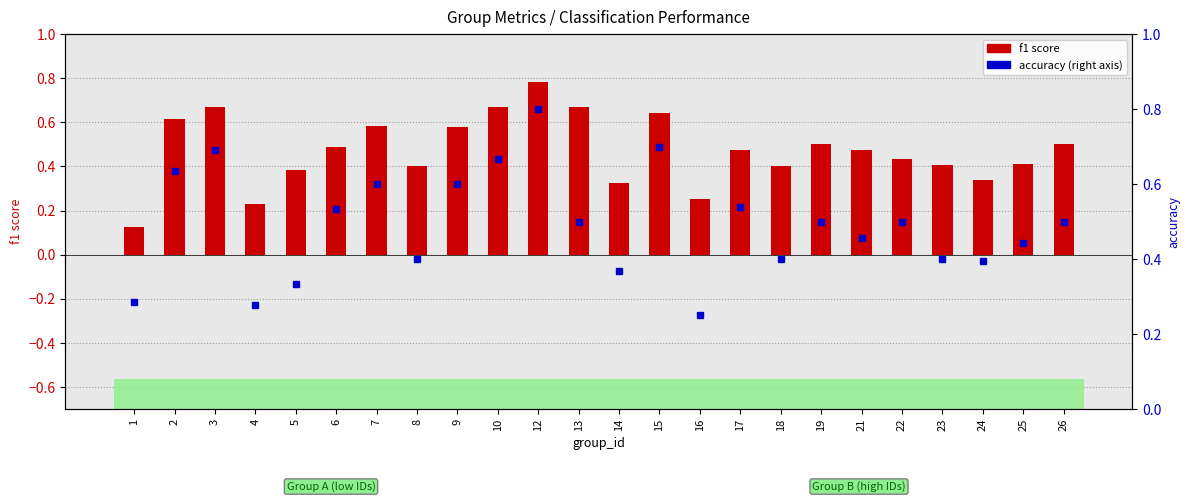

Count the f1 score values in the range 0 to 1.

24